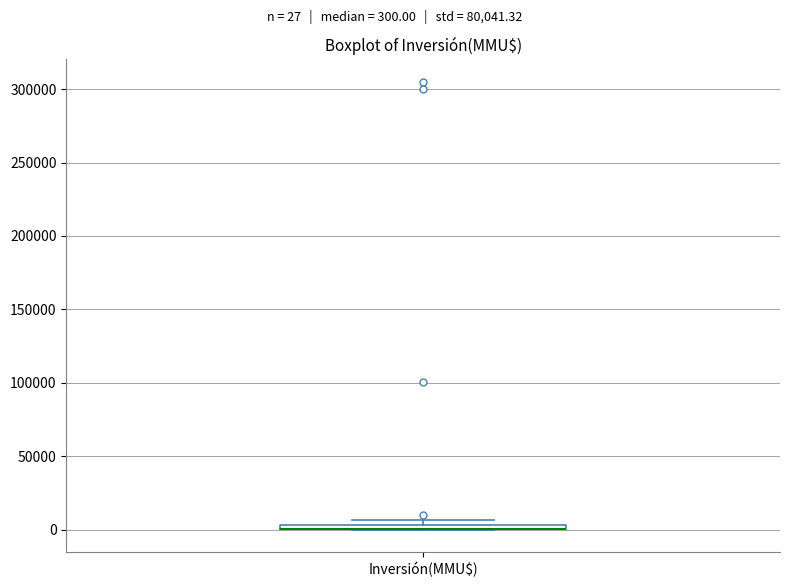

Where is the lower edge of the box for Inversión(MMU$) on the y-axis? The values are not printed on the chart, so give them approximately, as read against the axis.

0